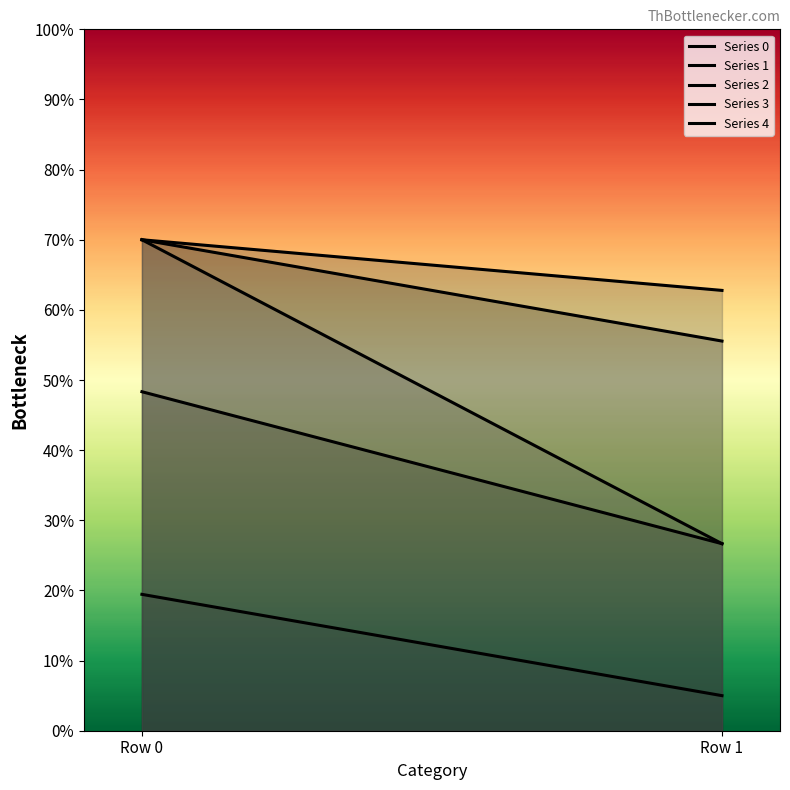

Does the chart have visible grid lines?

No